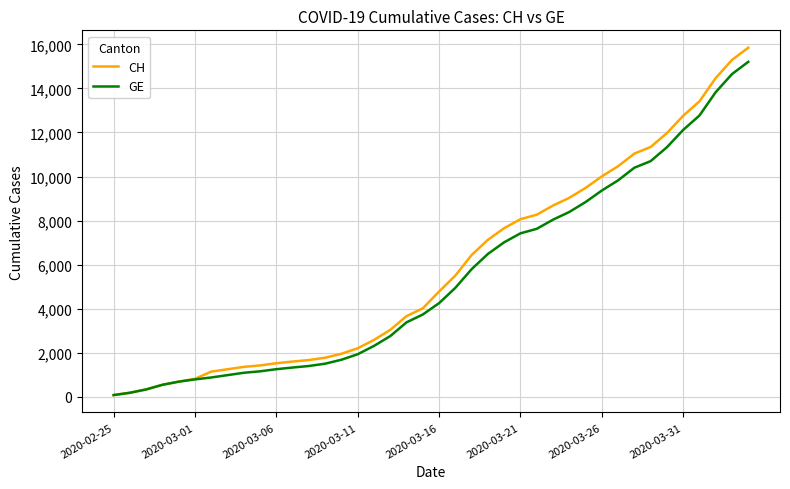

What is the maximum value for GE?

15208